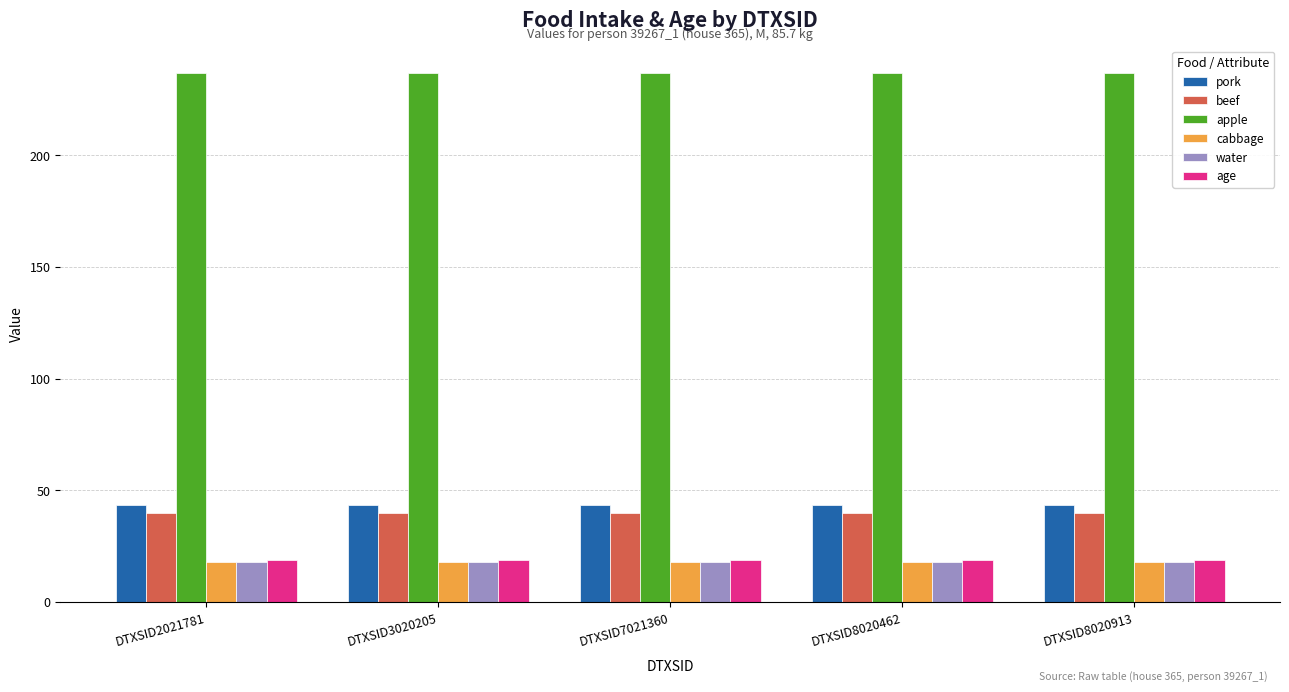

What are all the series names shown in the legend?

pork, beef, apple, cabbage, water, age